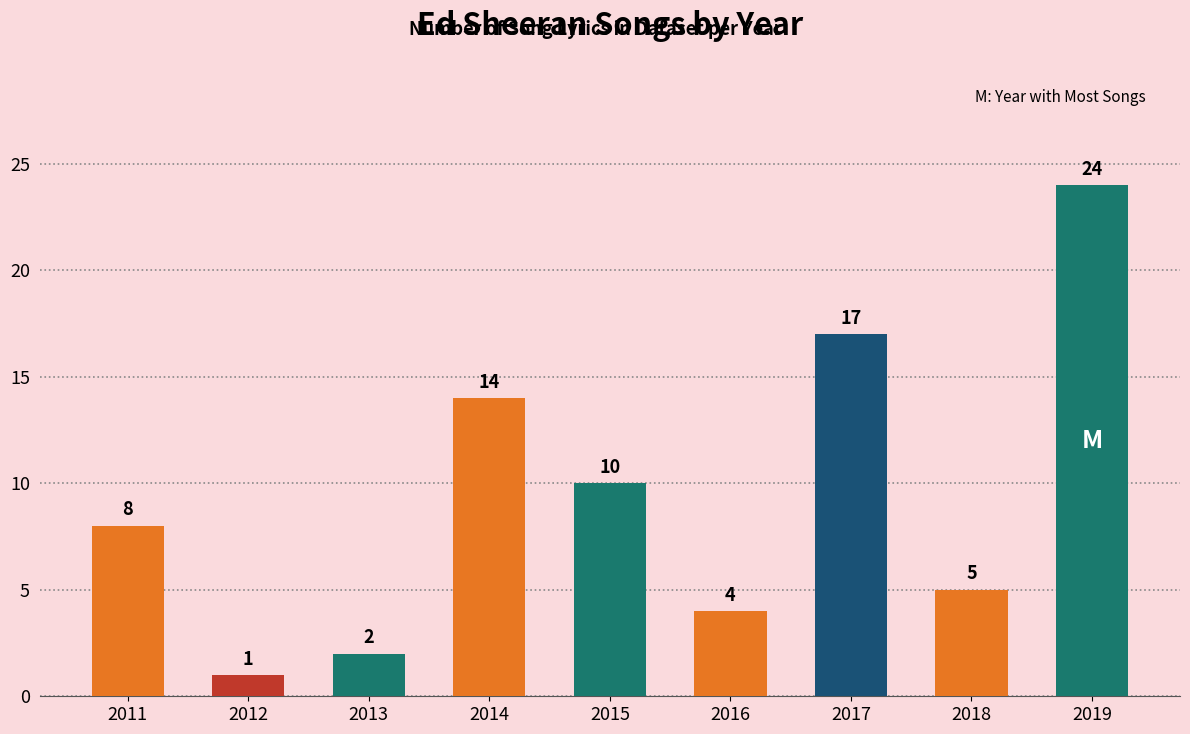

What is the smallest value displayed?

1